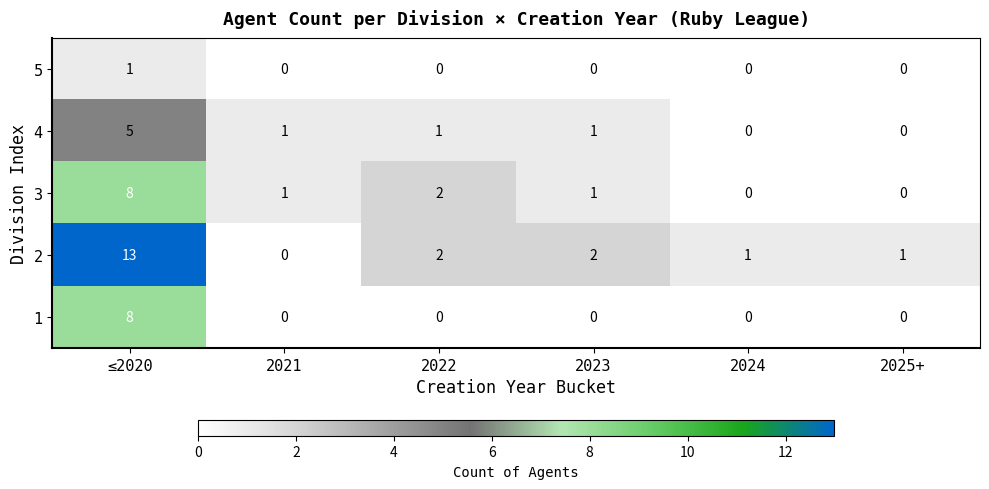

Where does the 2 series first go above 2?

≤2020